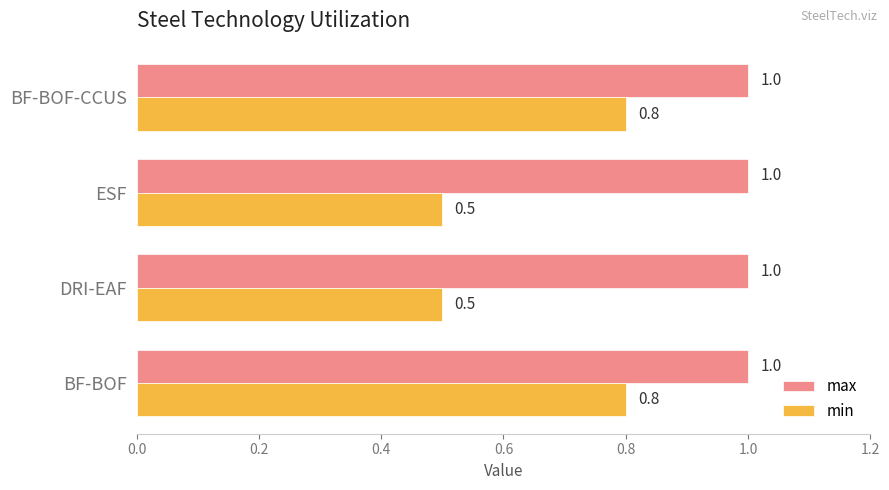

Is it true that min equals 0.5 at BF-BOF-CCUS?

False